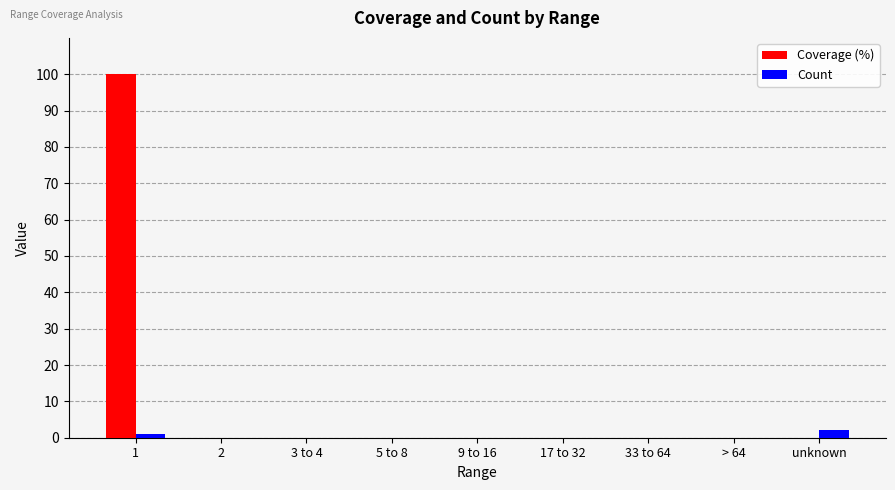

Which label corresponds to the largest value in the chart?

1